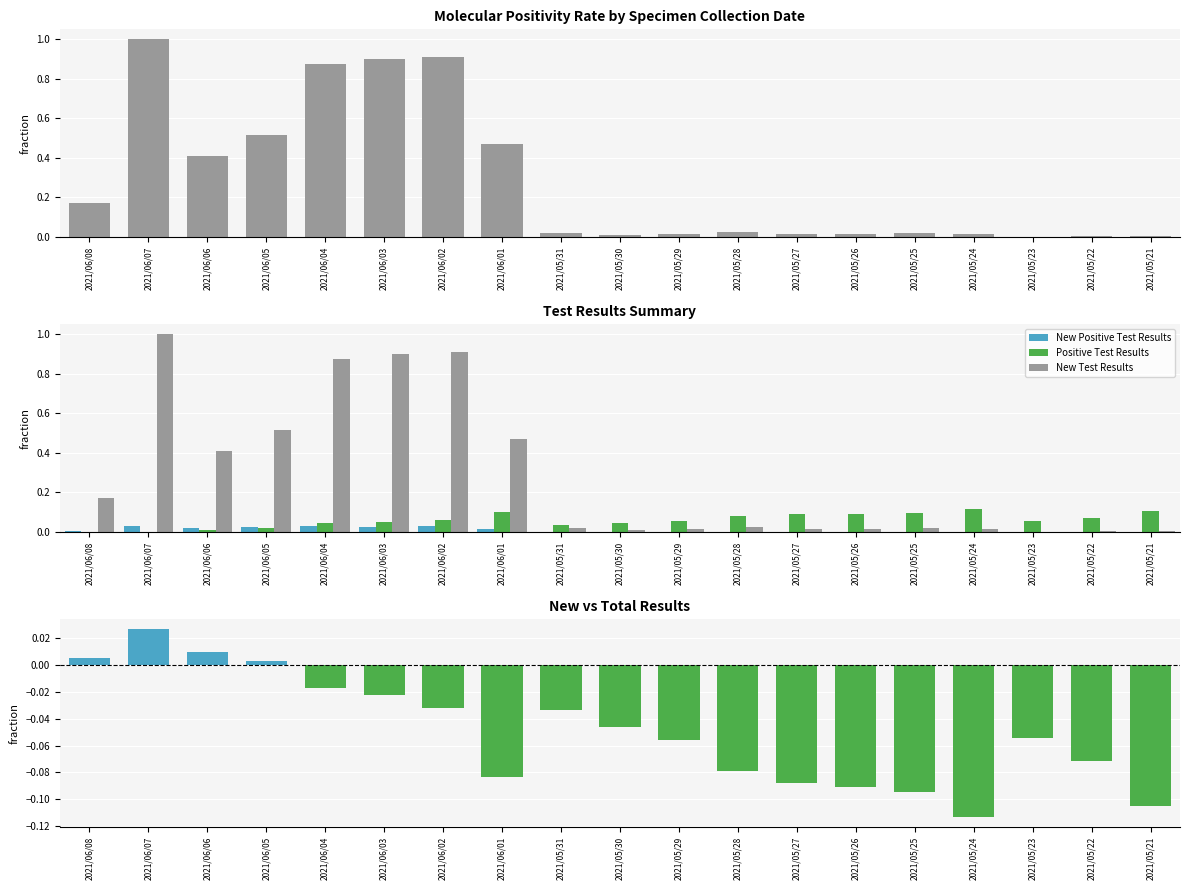

What is the label of the 16th bar from the left?

2021/05/24